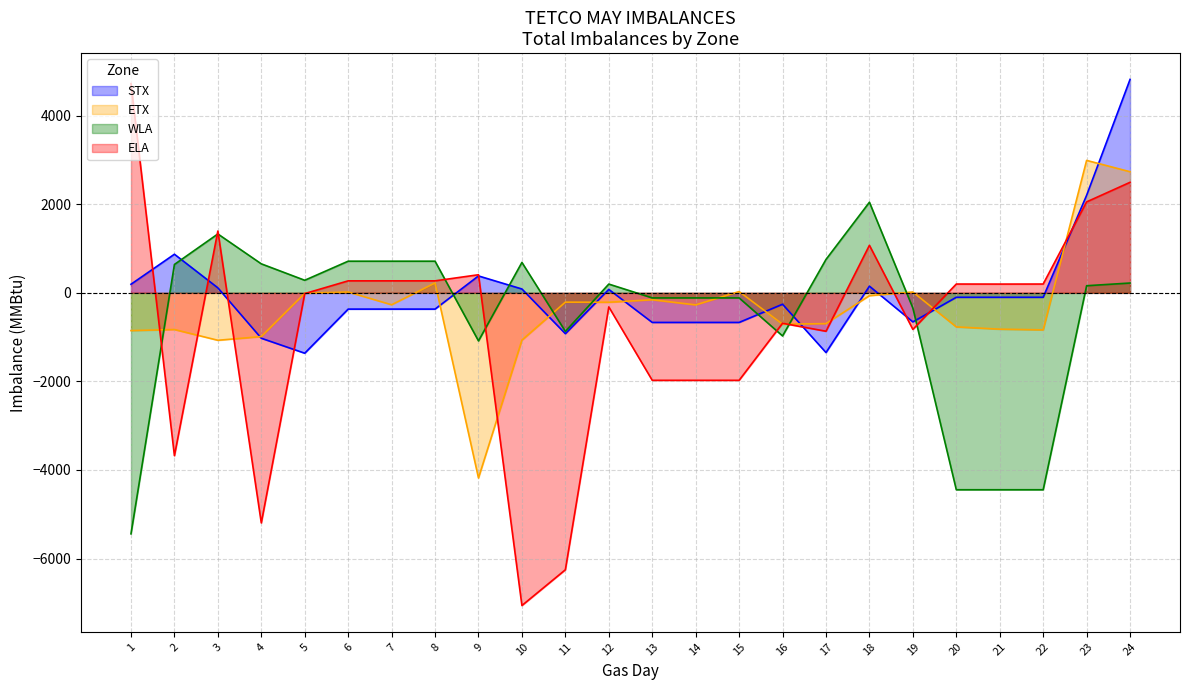

What is the average value of the WLA series?

-553